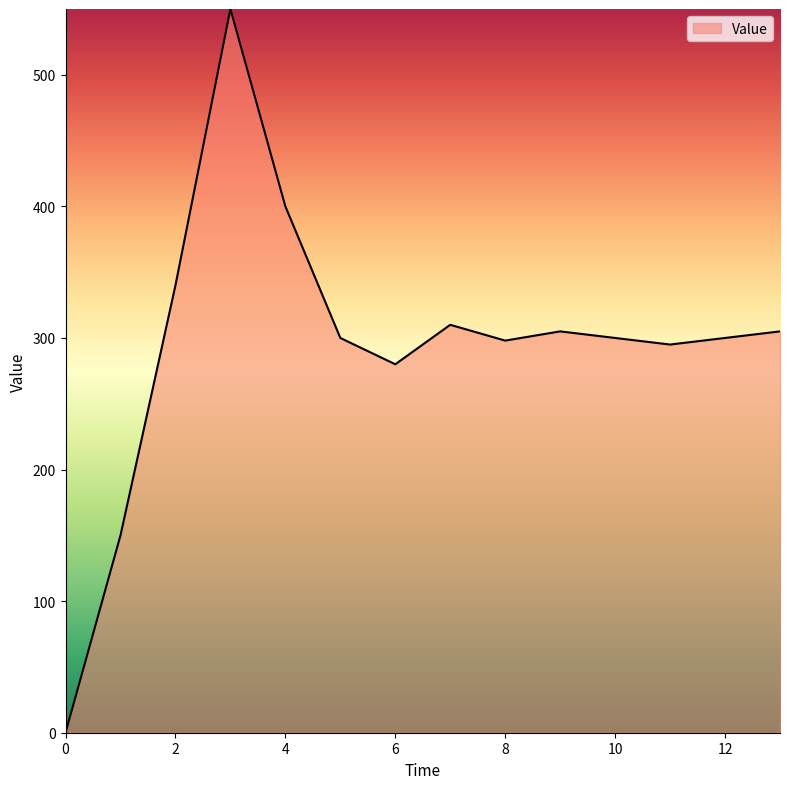

What is the difference between the maximum and minimum values?

550